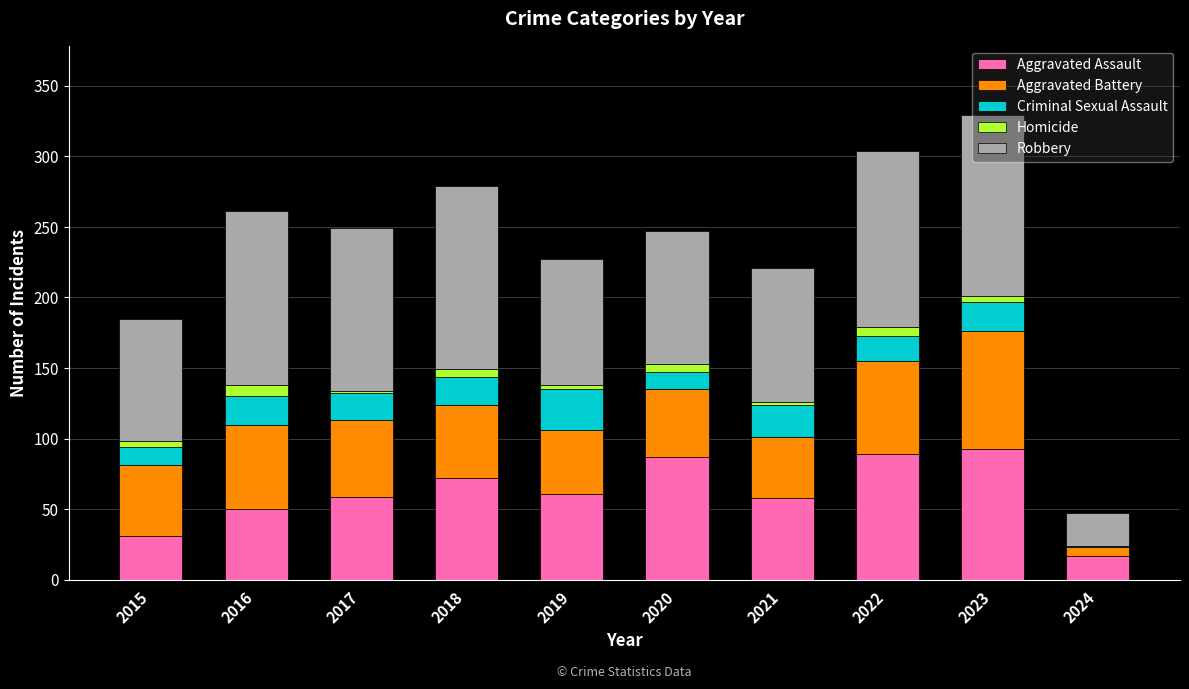

How many distinct data groups are displayed?

5